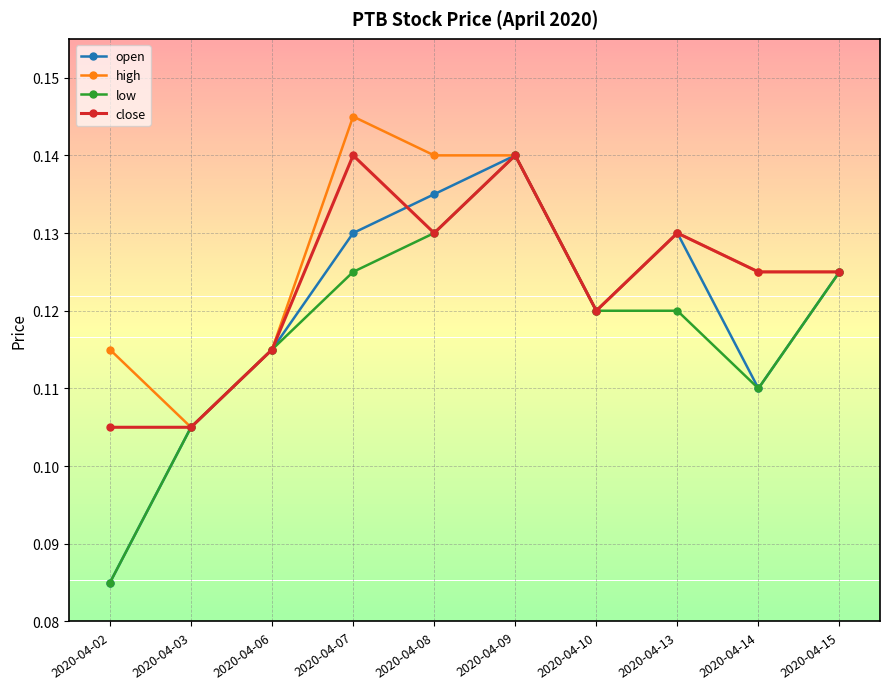

Where is high nearest to the value 0?

2020-04-03